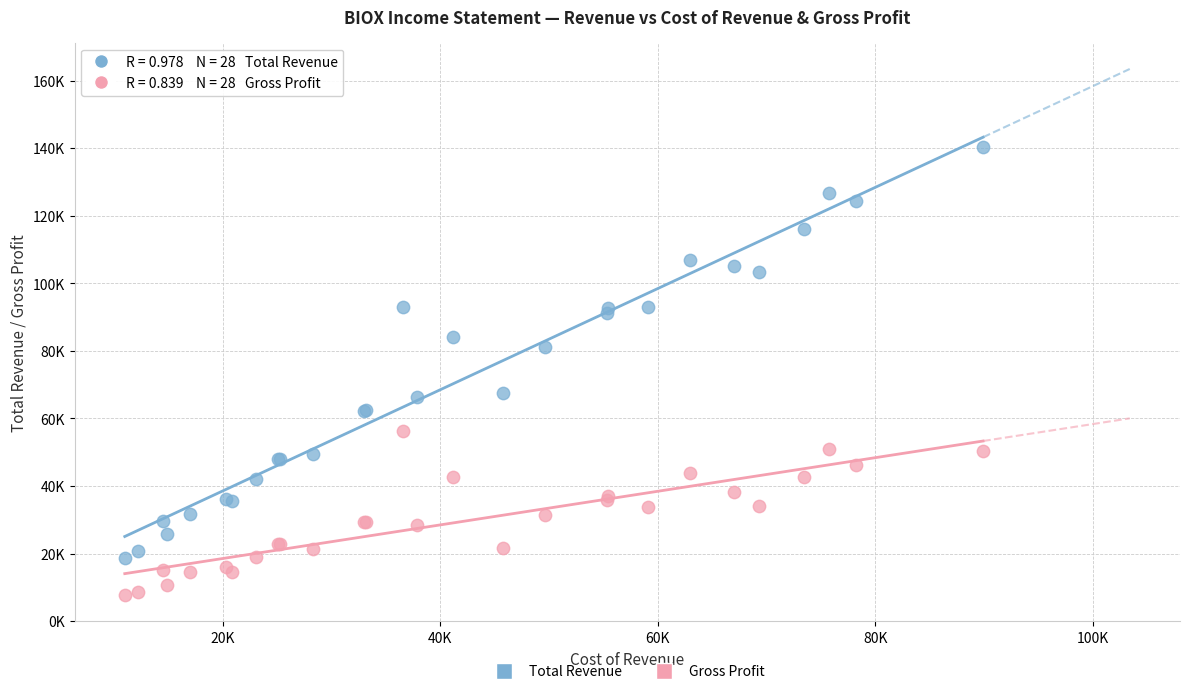

Which series has the largest Y range (max minus min)?

Total Revenue